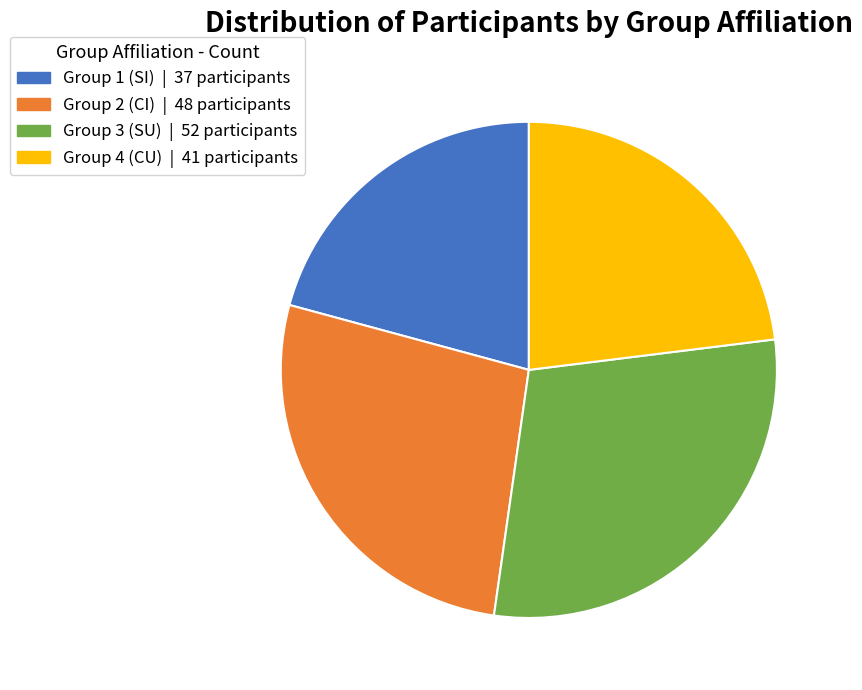

What is the largest slice in the pie chart?

Group 3 (SU)